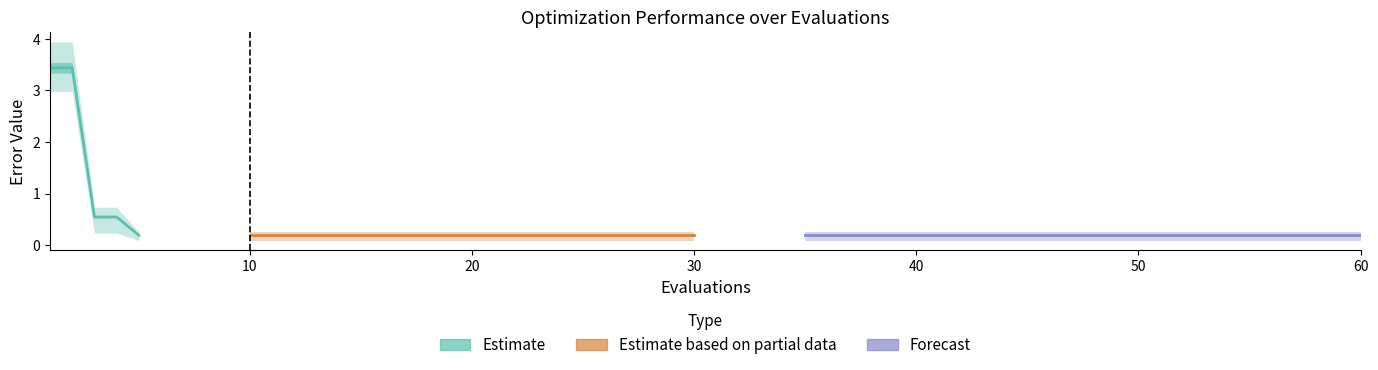

What is the sum of the mean values at 15 and 35?

0.4